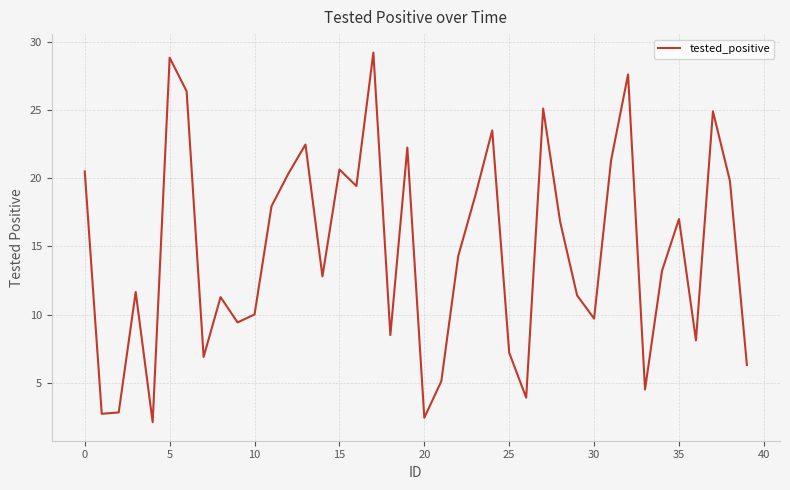

What is the smallest value displayed?

2.1